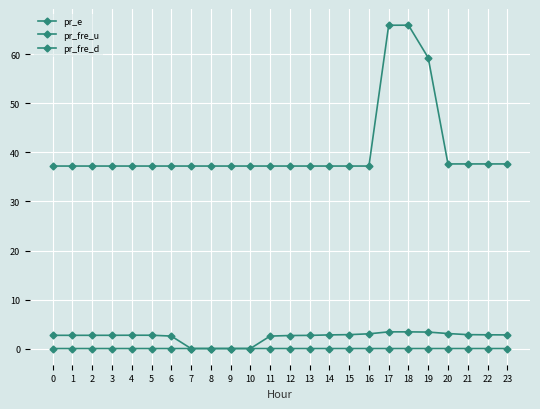

In pr_fre_u, how many points are higher than both neighbors (excluding endpoints)?

2